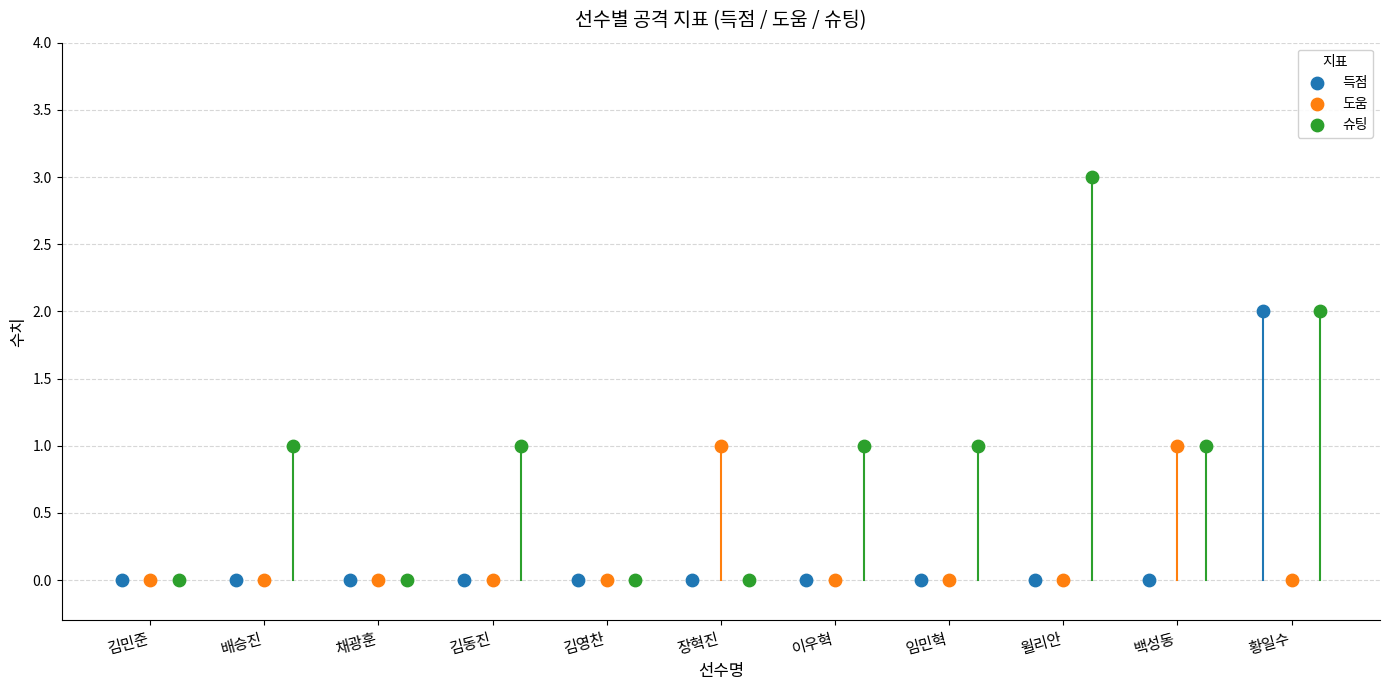

Which series has the largest Y range (max minus min)?

슈팅